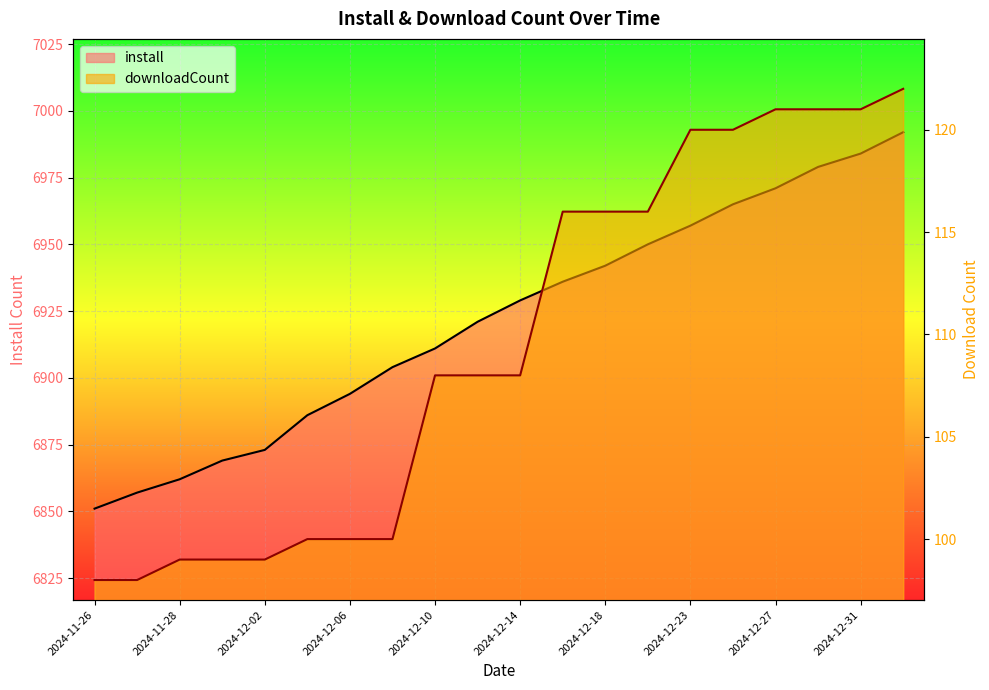

True or false: install and downloadCount intersect in this chart.

False